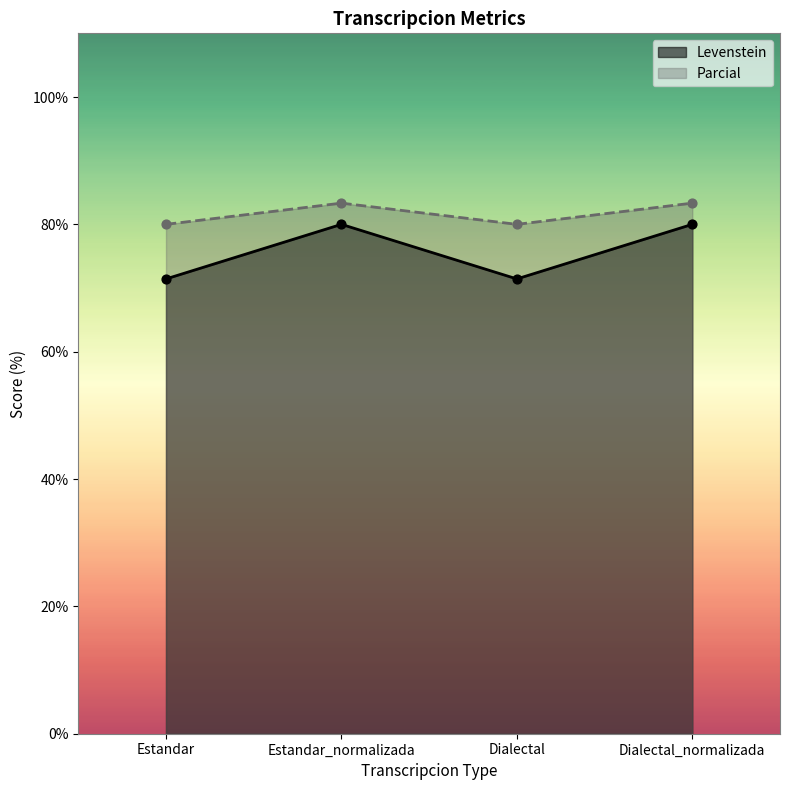

Which series reaches the minimum Y coordinate?

Levenstein